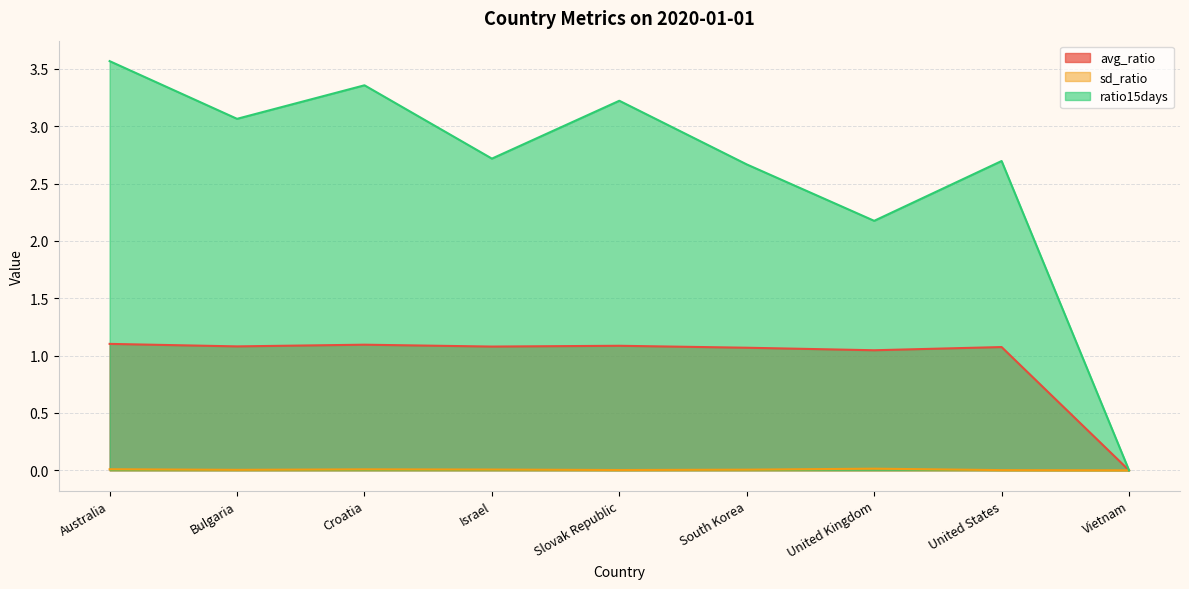

What is the sum of the ratio15days values at Vietnam and Israel?

2.7